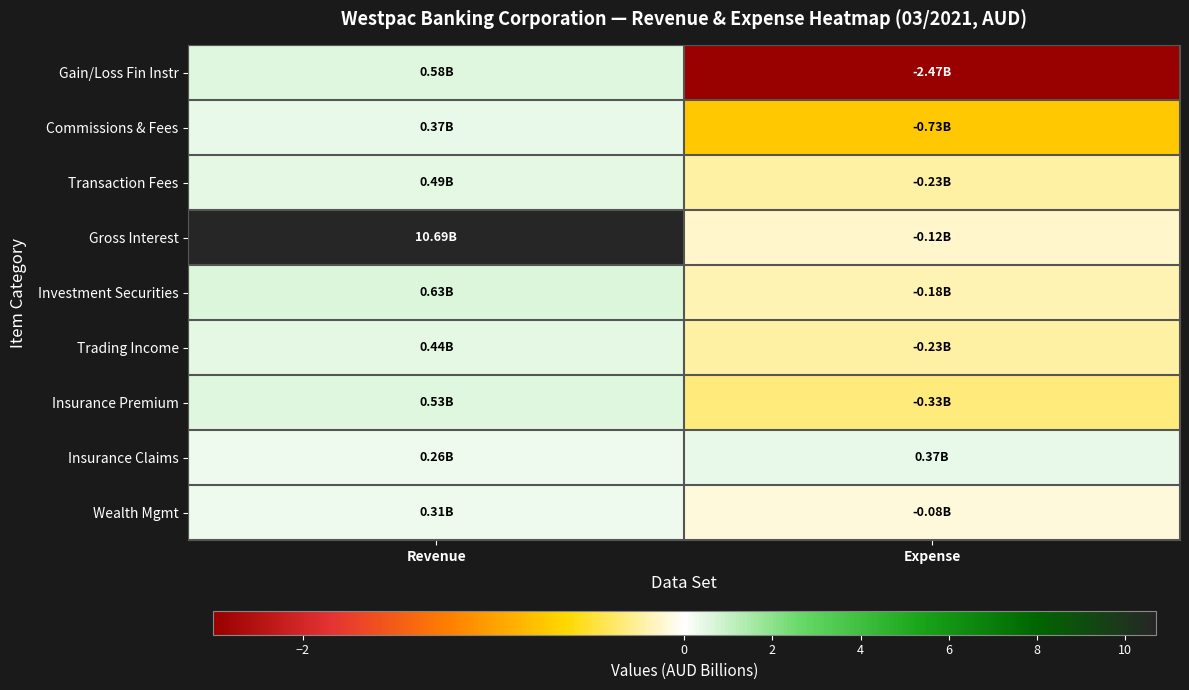

What is the smallest value displayed?

-2.5